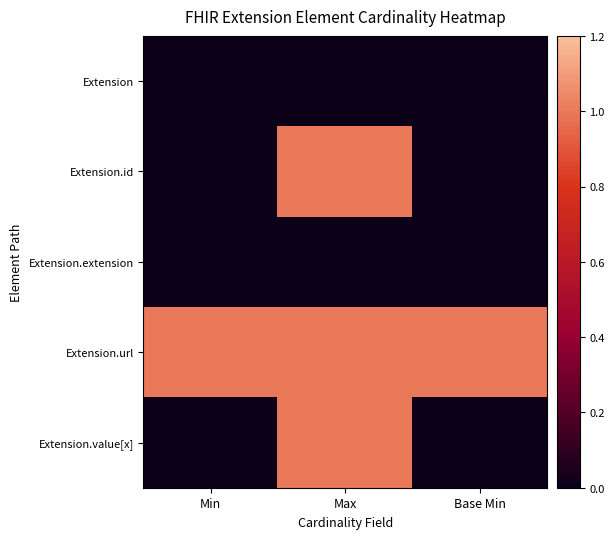

Reading left to right, extract all data points from this chart.

Extension: Min=0	Max=0	Base Min=0
Extension.id: Min=0	Max=1	Base Min=0
Extension.extension: Min=0	Max=0	Base Min=0
Extension.url: Min=1	Max=1	Base Min=1
Extension.value[x]: Min=0	Max=1	Base Min=0